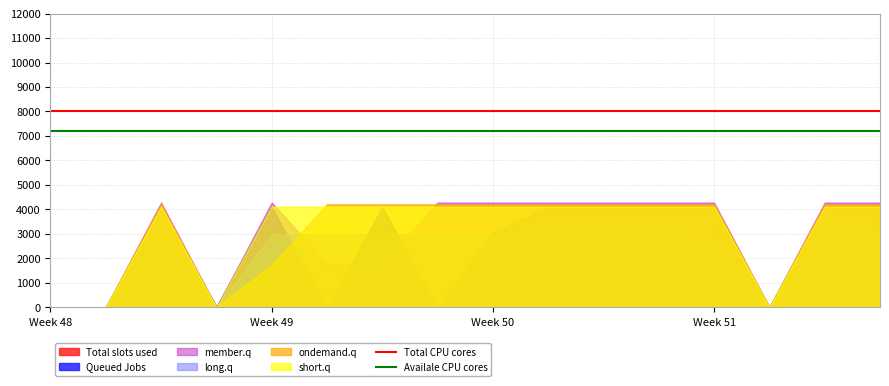

At which label is Queued Jobs closest to 2045?

Week 50